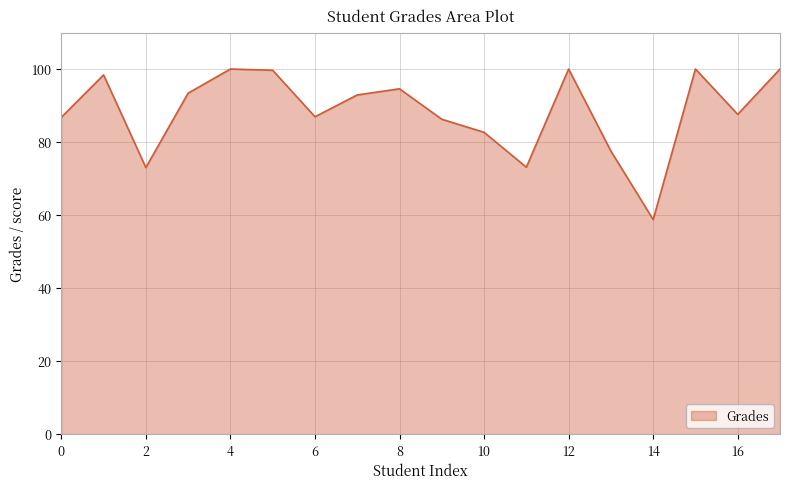

What is the greatest value displayed?

100.0